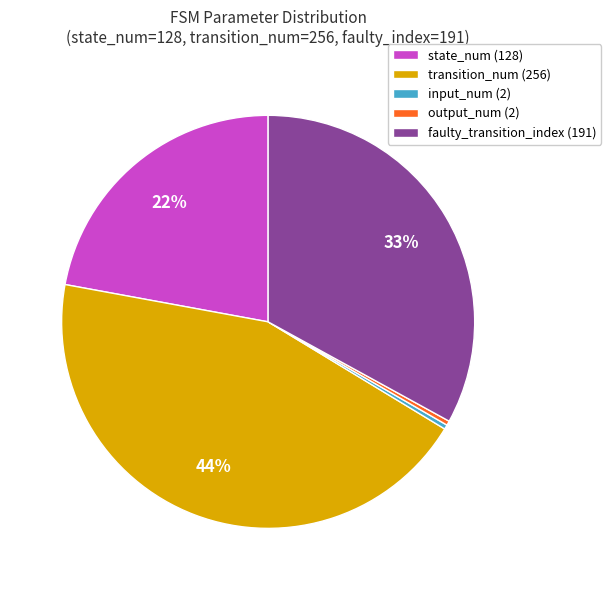

To the nearest percent, what is the average slice percentage?

20%